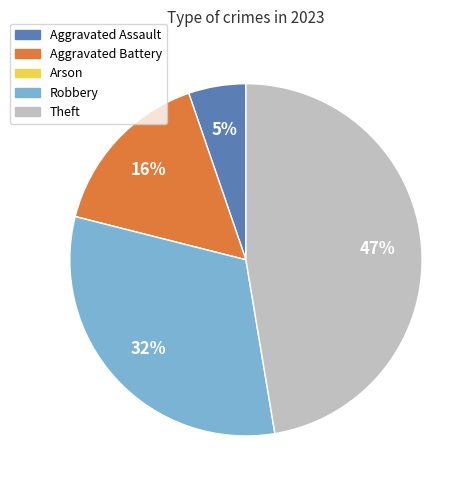

Which slice is the largest?

Theft